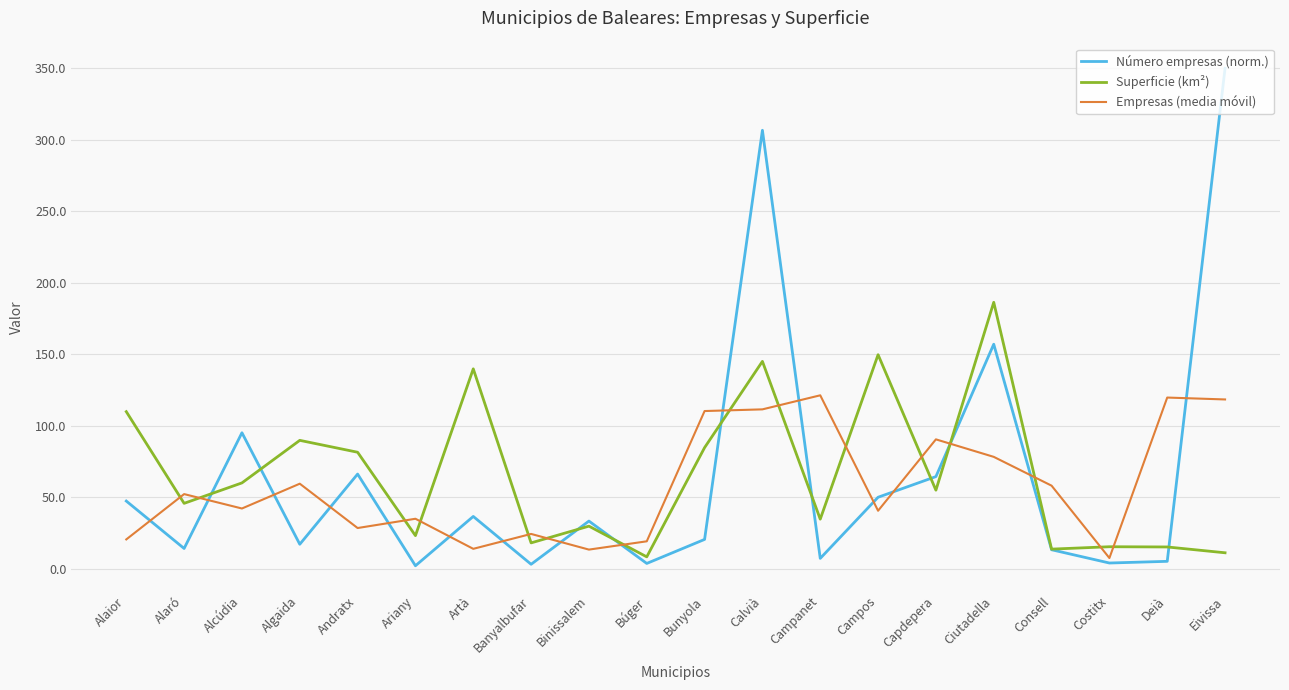

At which category does Empresas (media móvil) reach its first local peak?

Alaró